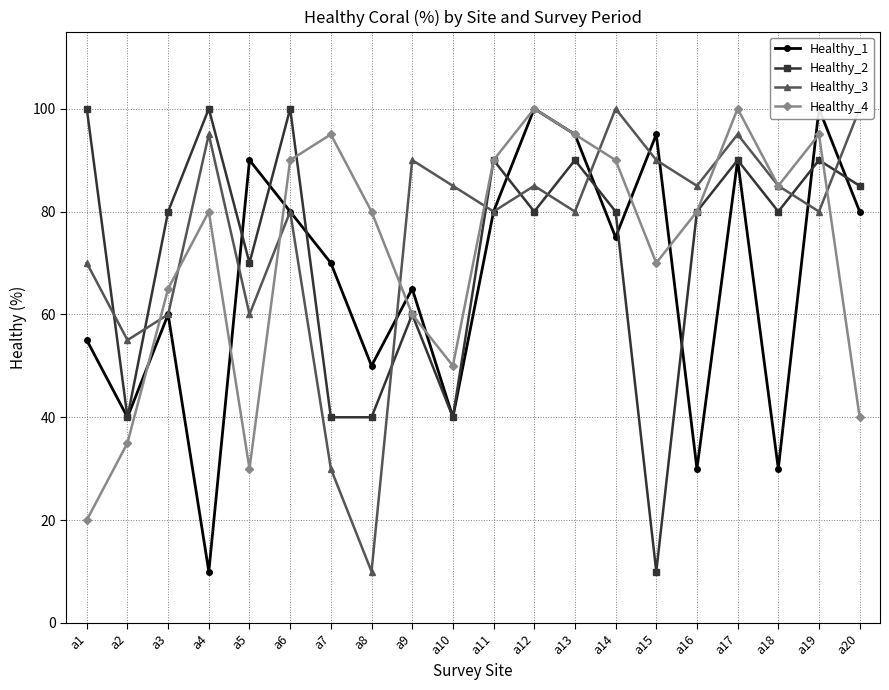

How many times do Healthy_4 and Healthy_3 cross each other?

8